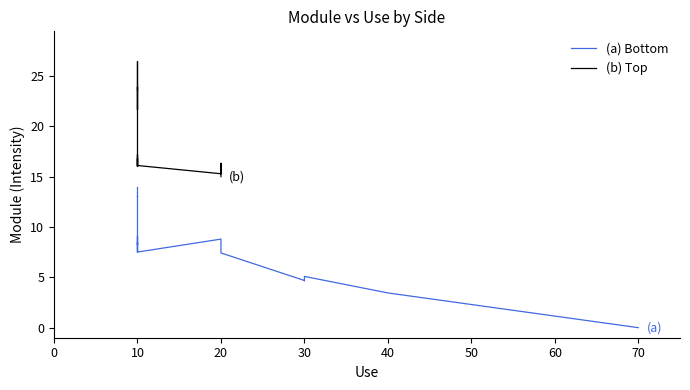

Rank the series by their maximum value, from lowest to highest.

(a) Bottom, (b) Top